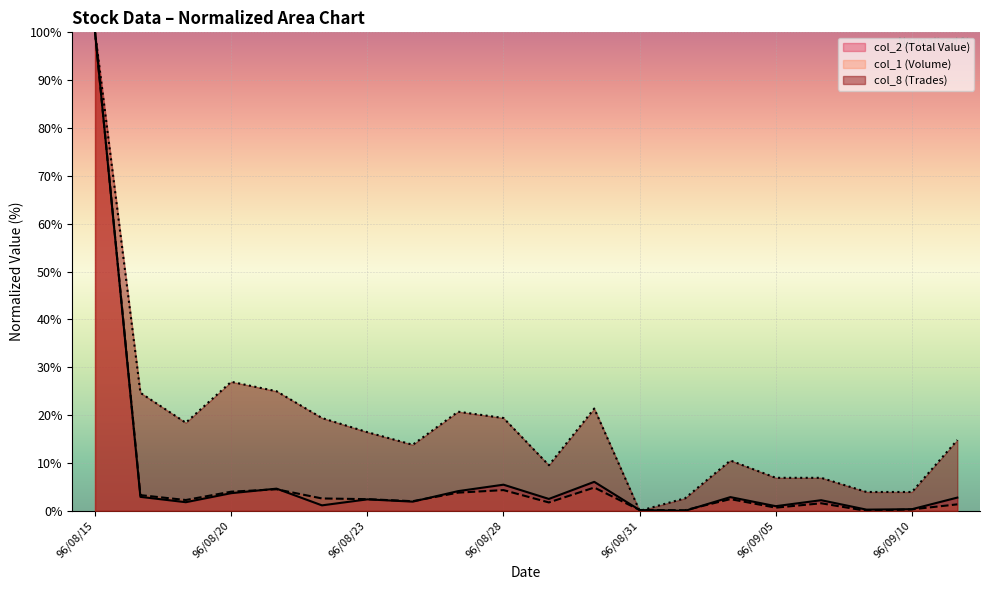

How many series are shown in this chart?

3